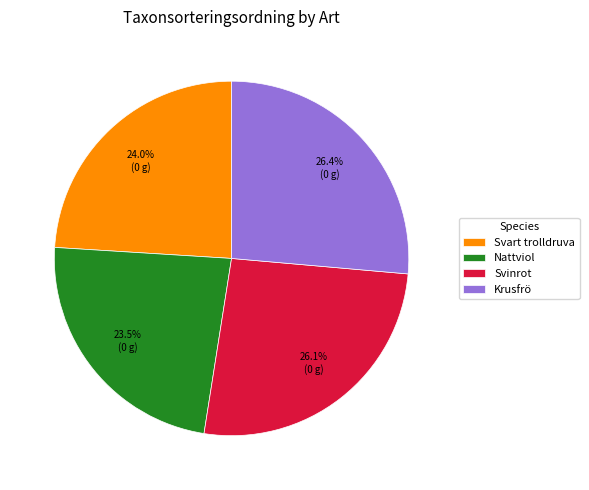

Which slice is the smallest?

Nattviol